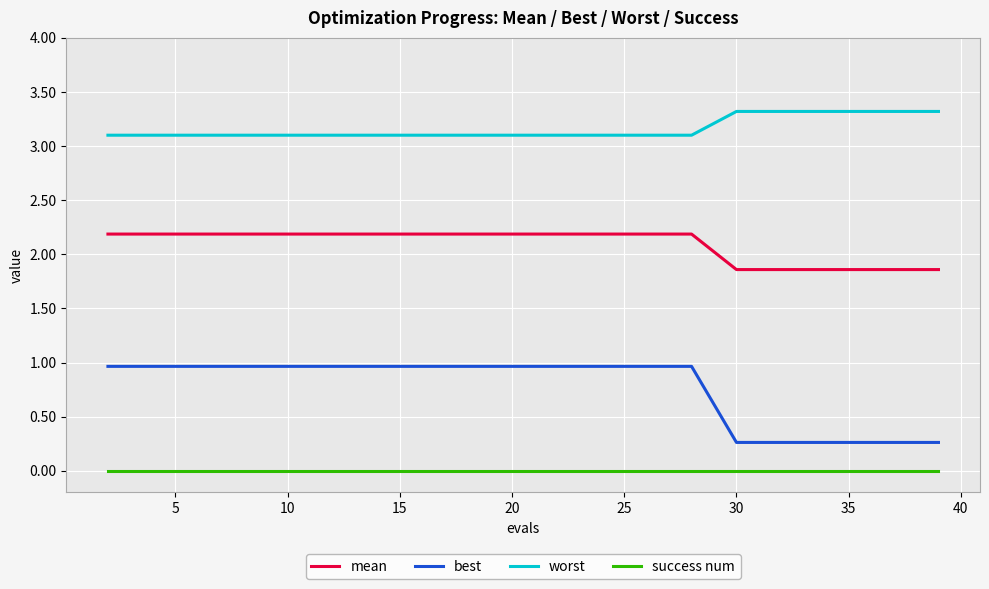

Reading left to right, extract all data points from this chart.

mean: 2.2	2.2	2.2	2.2	2.2	2.2	2.2	2.2	2.2	2.2	2.2	2.2	2.2	2.2	1.9	1.9	1.9	1.9	1.9	1.9
best: 1.0	1.0	1.0	1.0	1.0	1.0	1.0	1.0	1.0	1.0	1.0	1.0	1.0	1.0	0.3	0.3	0.3	0.3	0.3	0.3
worst: 3.1	3.1	3.1	3.1	3.1	3.1	3.1	3.1	3.1	3.1	3.1	3.1	3.1	3.1	3.3	3.3	3.3	3.3	3.3	3.3
success num: 0.0	0.0	0.0	0.0	0.0	0.0	0.0	0.0	0.0	0.0	0.0	0.0	0.0	0.0	0.0	0.0	0.0	0.0	0.0	0.0